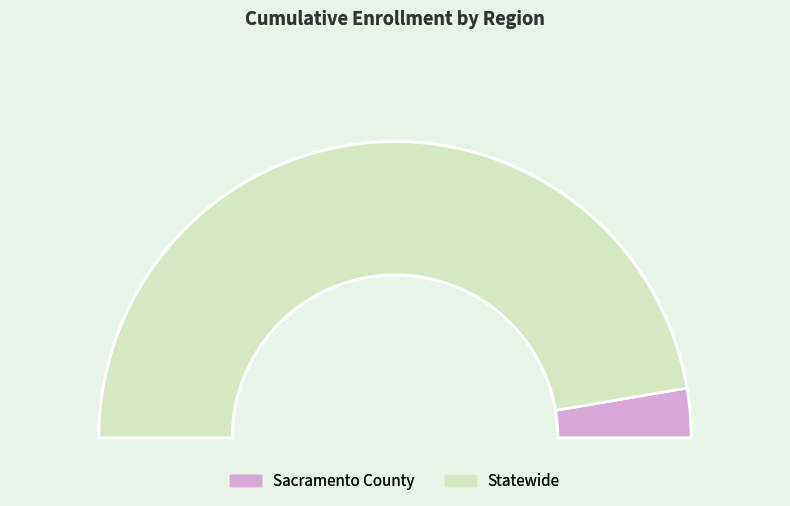

Which slice represents more than half of the pie?

Statewide